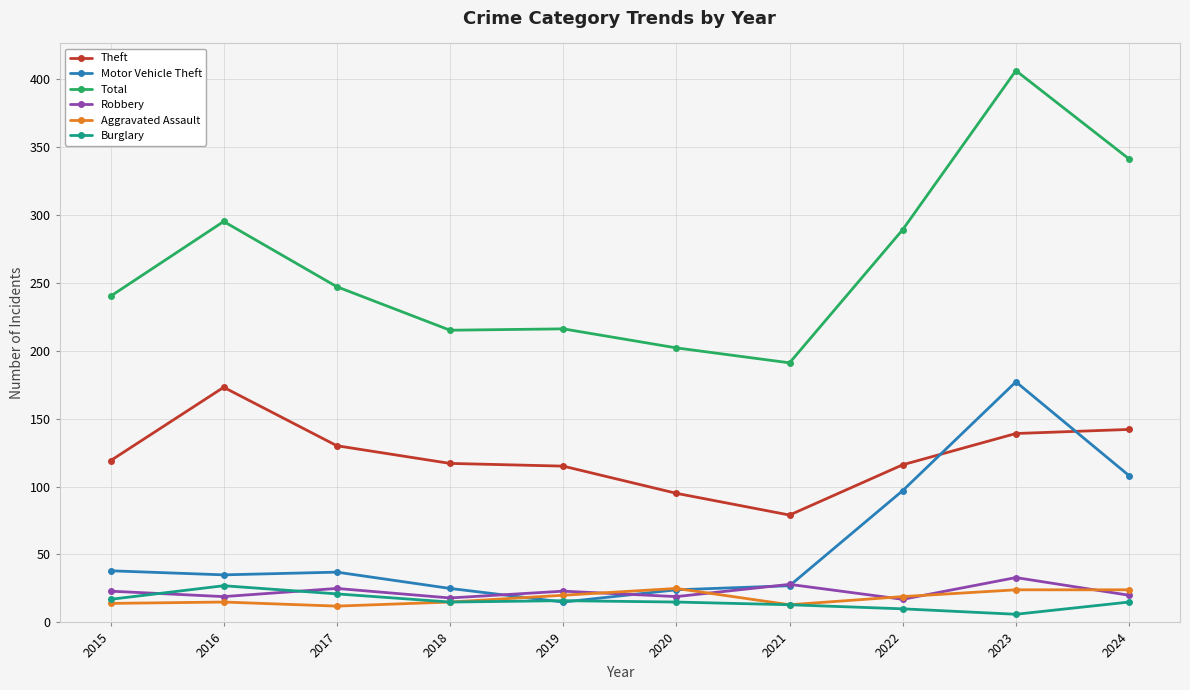

What are all the series names shown in the legend?

Theft, Motor Vehicle Theft, Total, Robbery, Aggravated Assault, Burglary